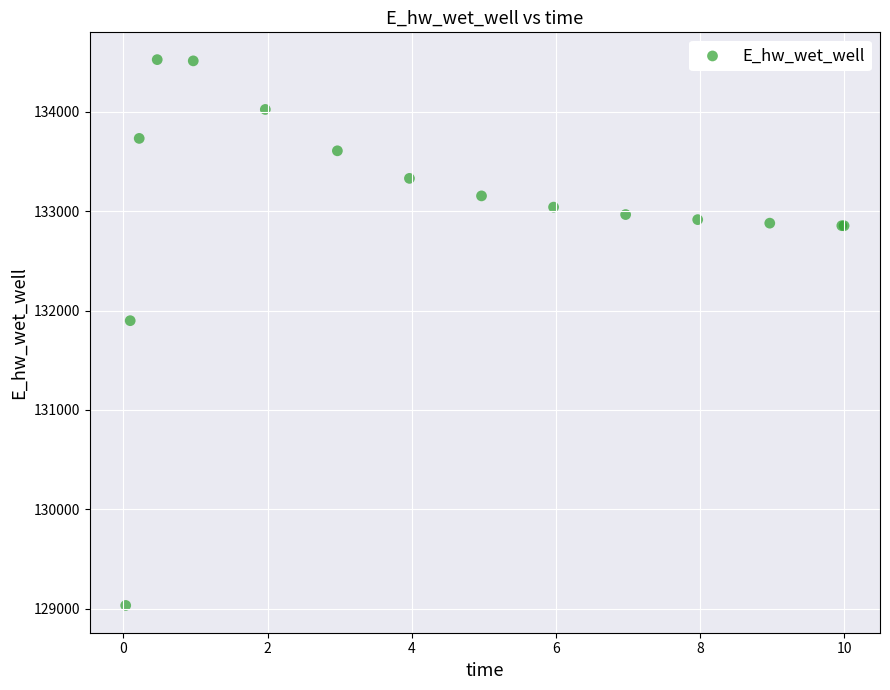

What Y value in the scatter plot is closest to 131779?

131898.8